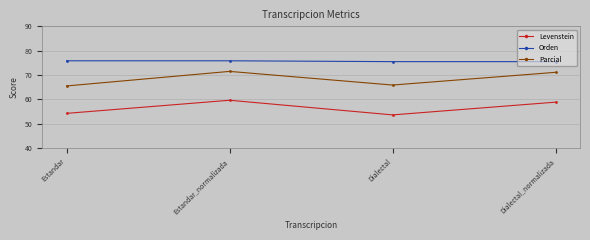

Which series has the largest total across all categories?

Orden